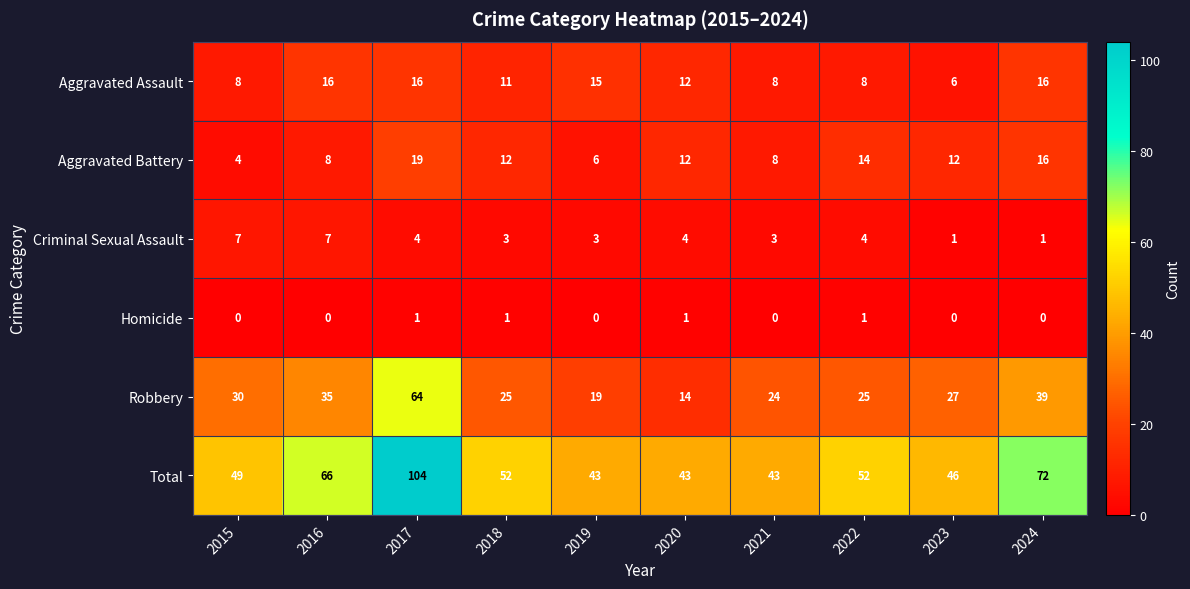

Which series has the largest range (max minus min)?

Total